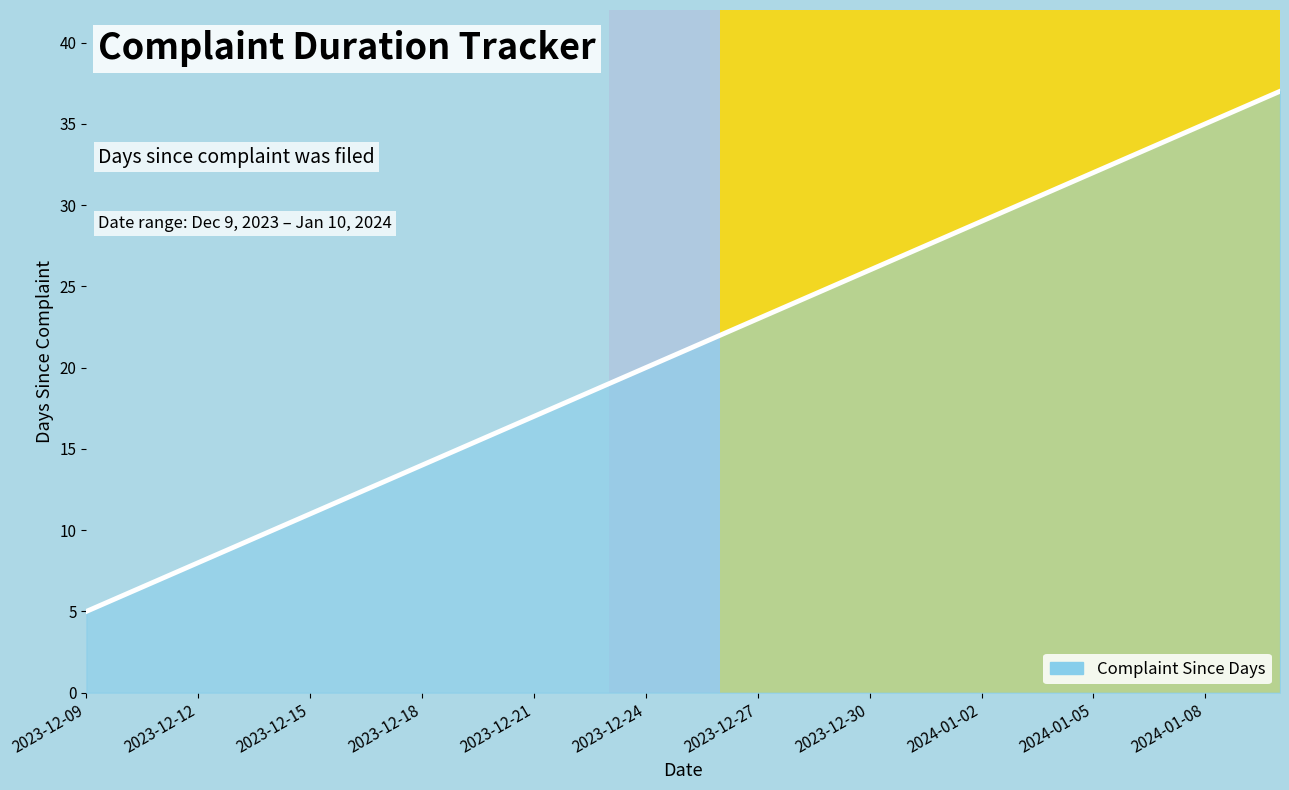

What is the difference between the maximum and minimum values?

32